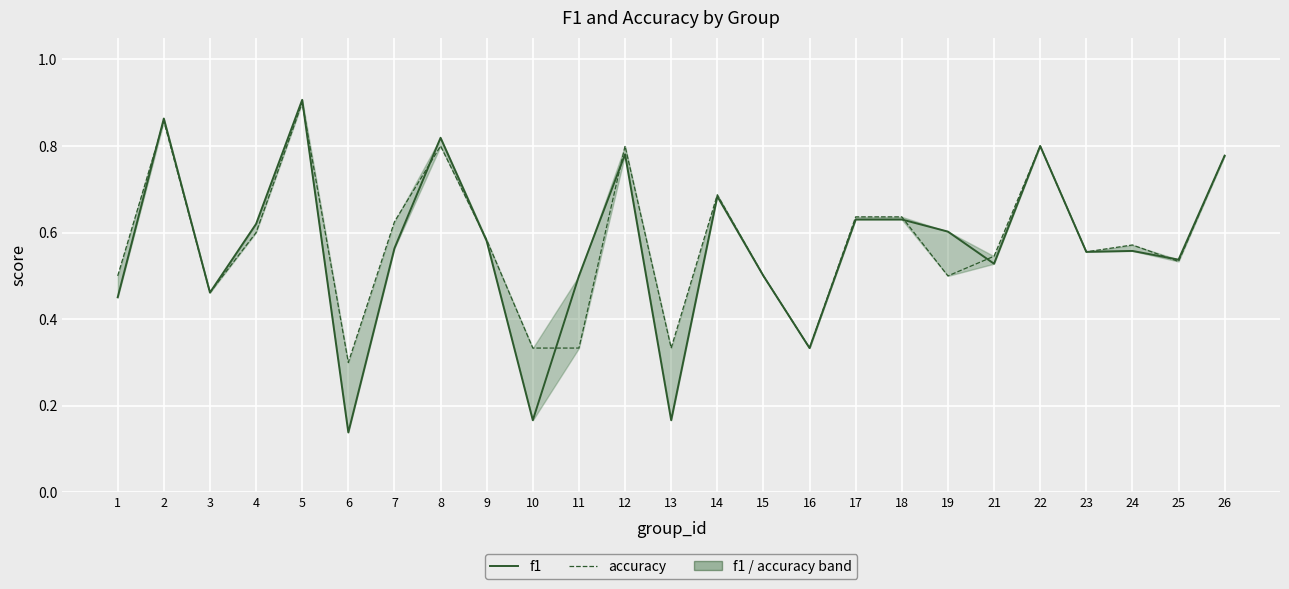

Rank the series by their maximum value, from lowest to highest.

accuracy, f1